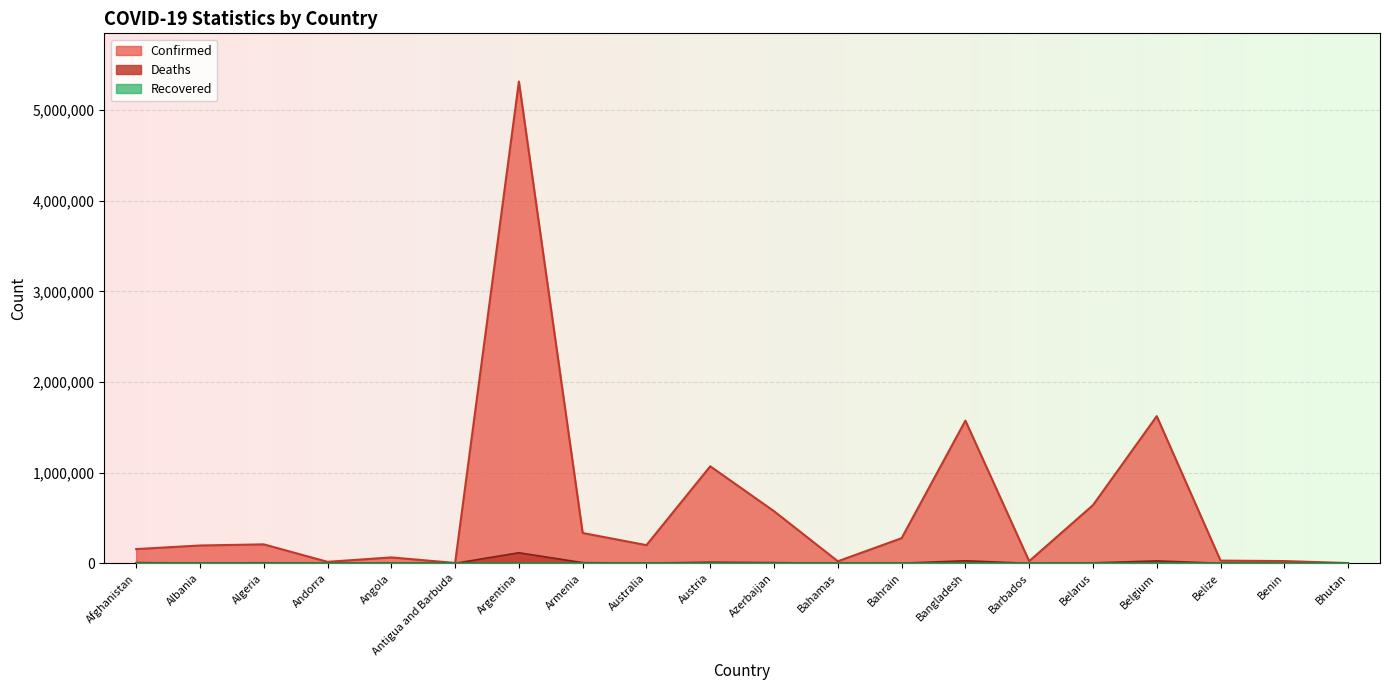

What is the spread (max minus min) of values at Belarus?

641919